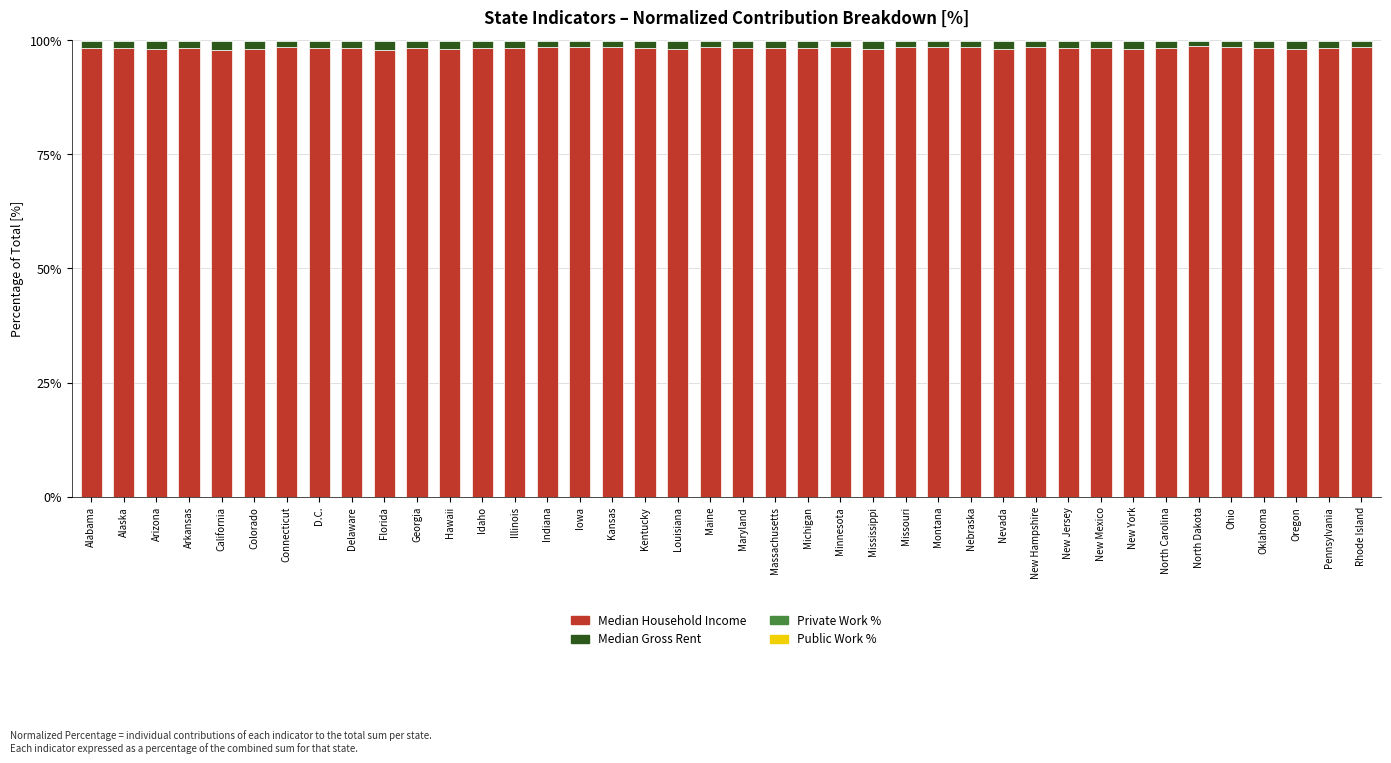

The Median Household Income series shows 54.2 at Oregon. True or false?

False